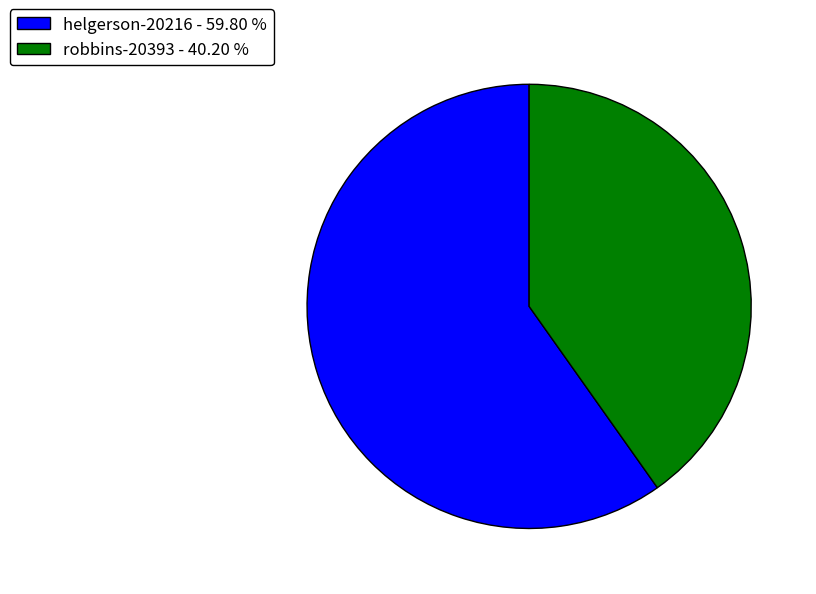

Which category accounts for the majority?

helgerson-20216